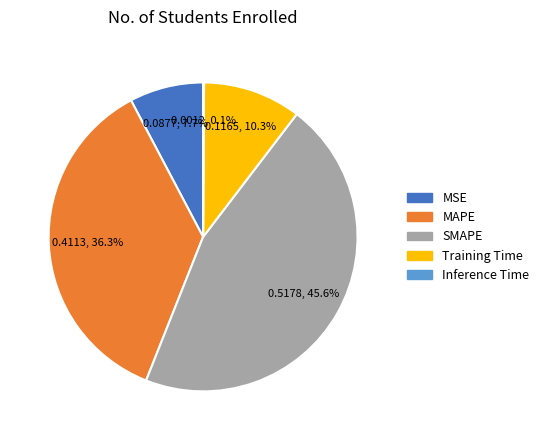

Does Training Time represent more than half of the total?

No